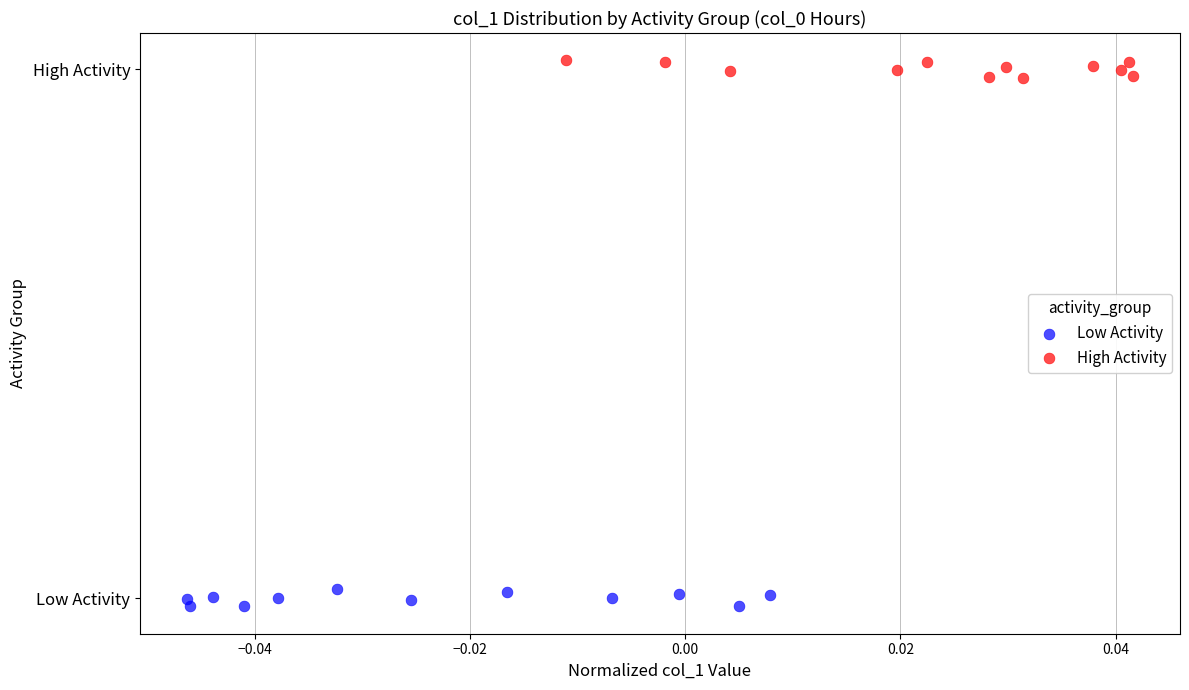

What are all the series names shown in the legend?

Low Activity, High Activity